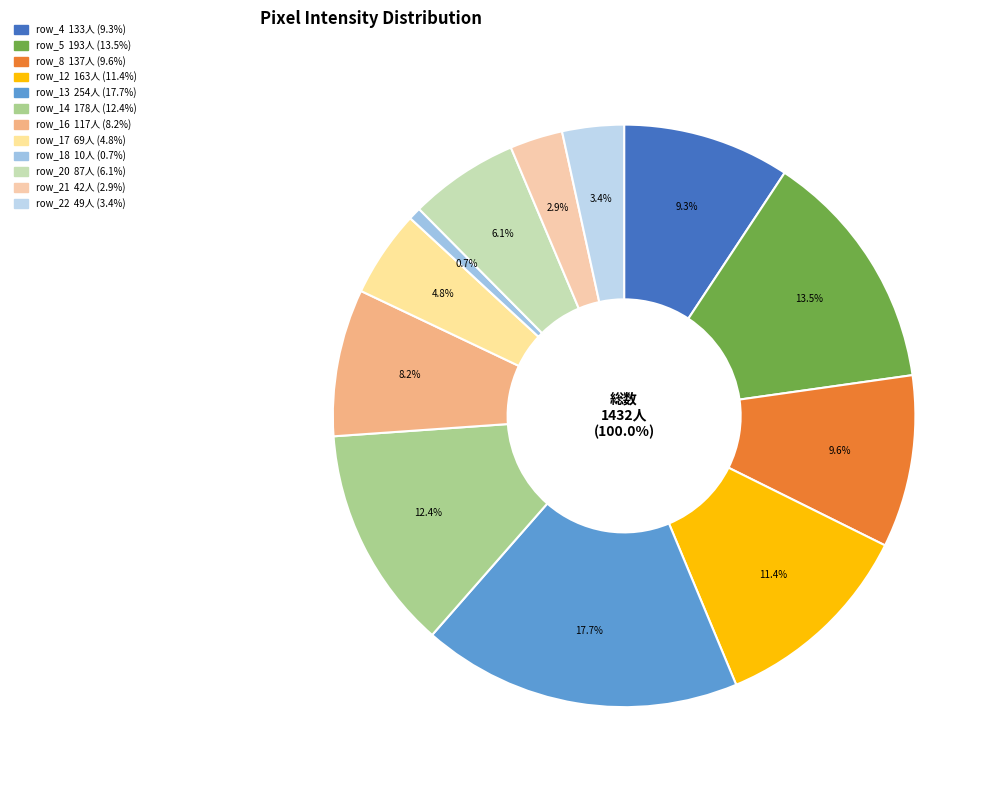

Does any single category account for the majority?

No